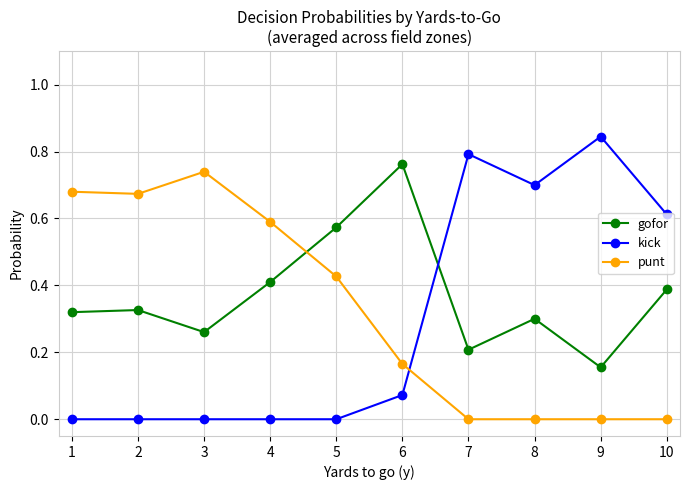

In gofor, how many points are lower than both neighbors (excluding endpoints)?

3